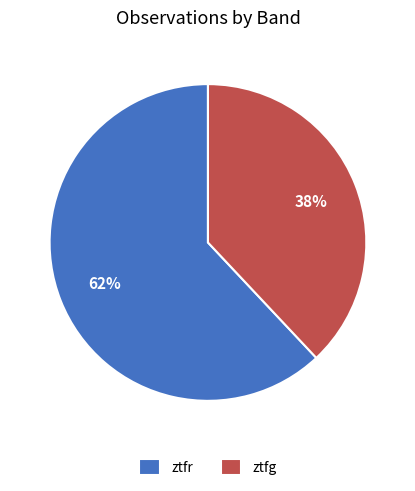

Count the number of slices in the pie.

2